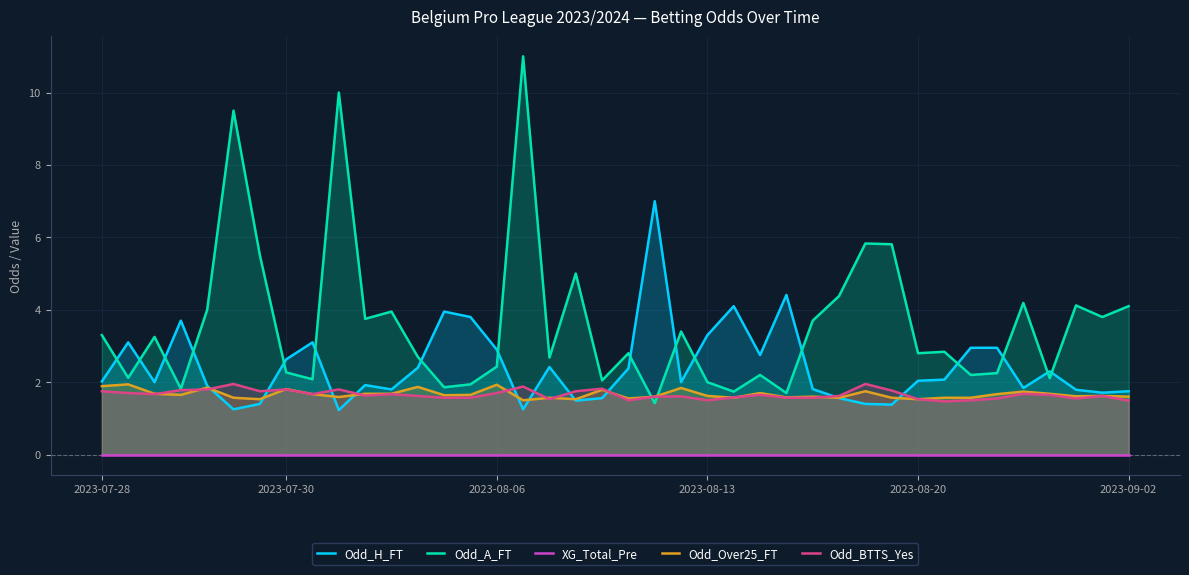

List the series in order of their peak value, highest first.

Odd_A_FT, Odd_H_FT, Odd_BTTS_Yes, Odd_Over25_FT, XG_Total_Pre